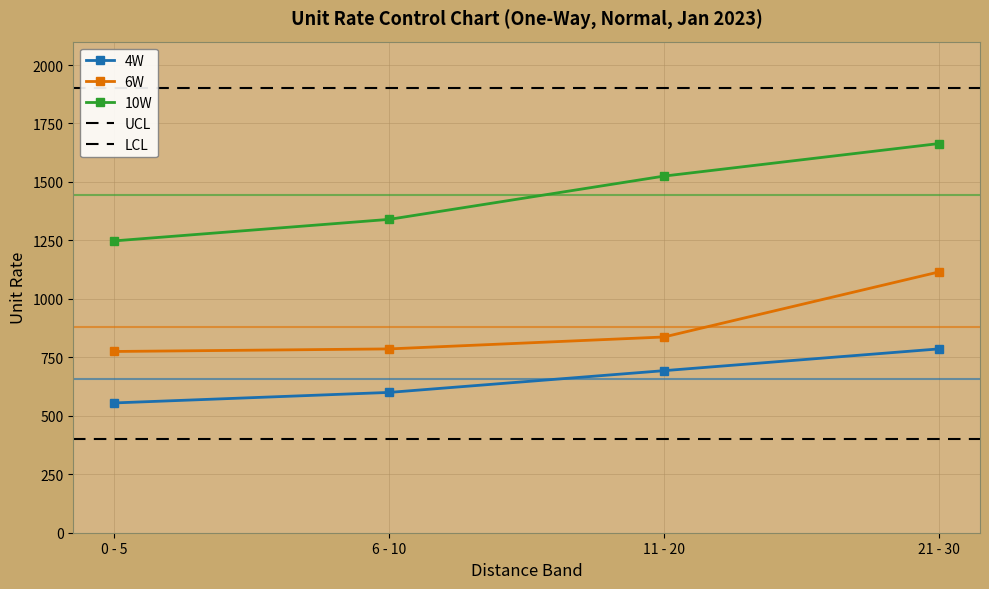

What is the difference between the maximum and minimum values in the 4W series?

231